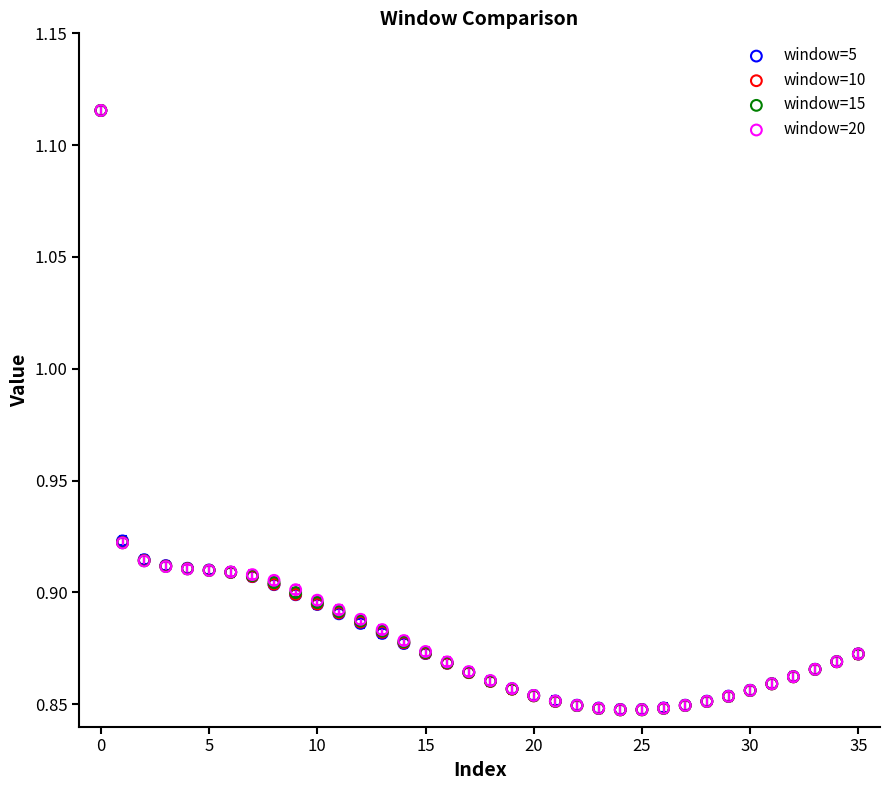

What are all the series names shown in the legend?

window=5, window=10, window=15, window=20